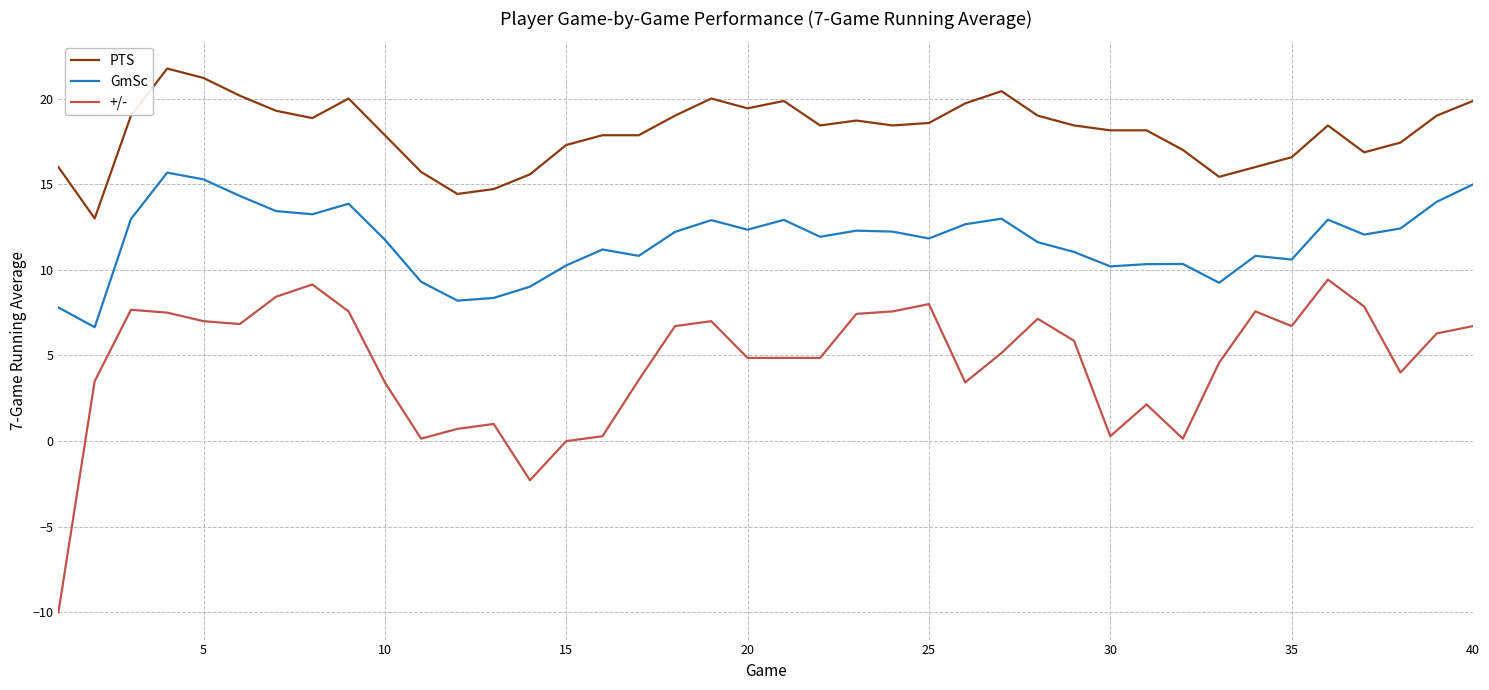

True or false: PTS and +/- intersect in this chart.

False